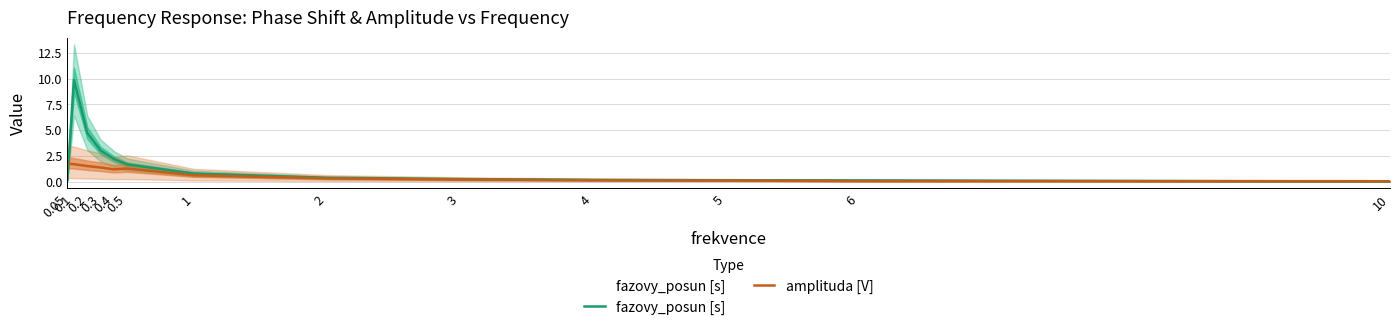

Rank the series by their average value, from highest to lowest.

fazovy_posun [s], amplituda [V]